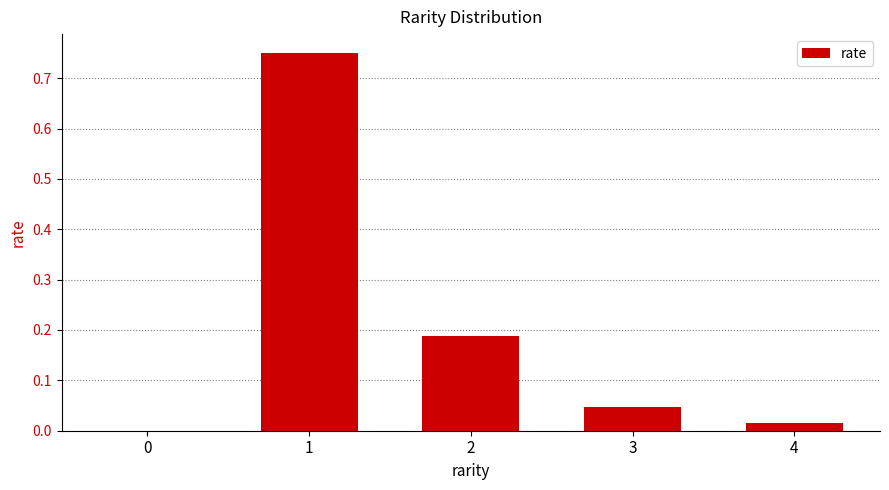

Does the chart contain stacked bars?

No